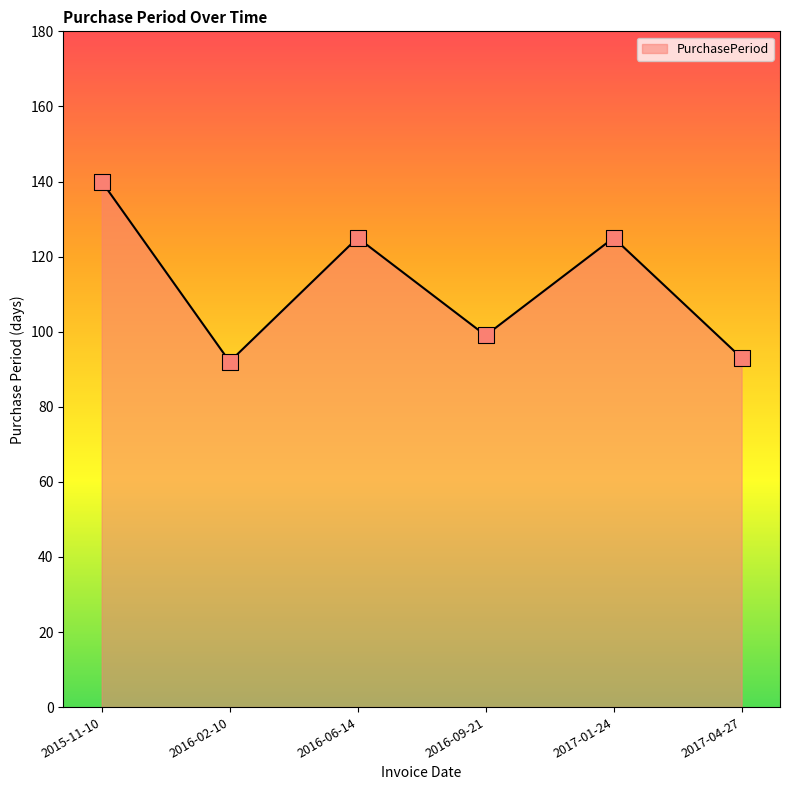

What is the change in value from 2017-01-24 to 2017-04-27?

-32